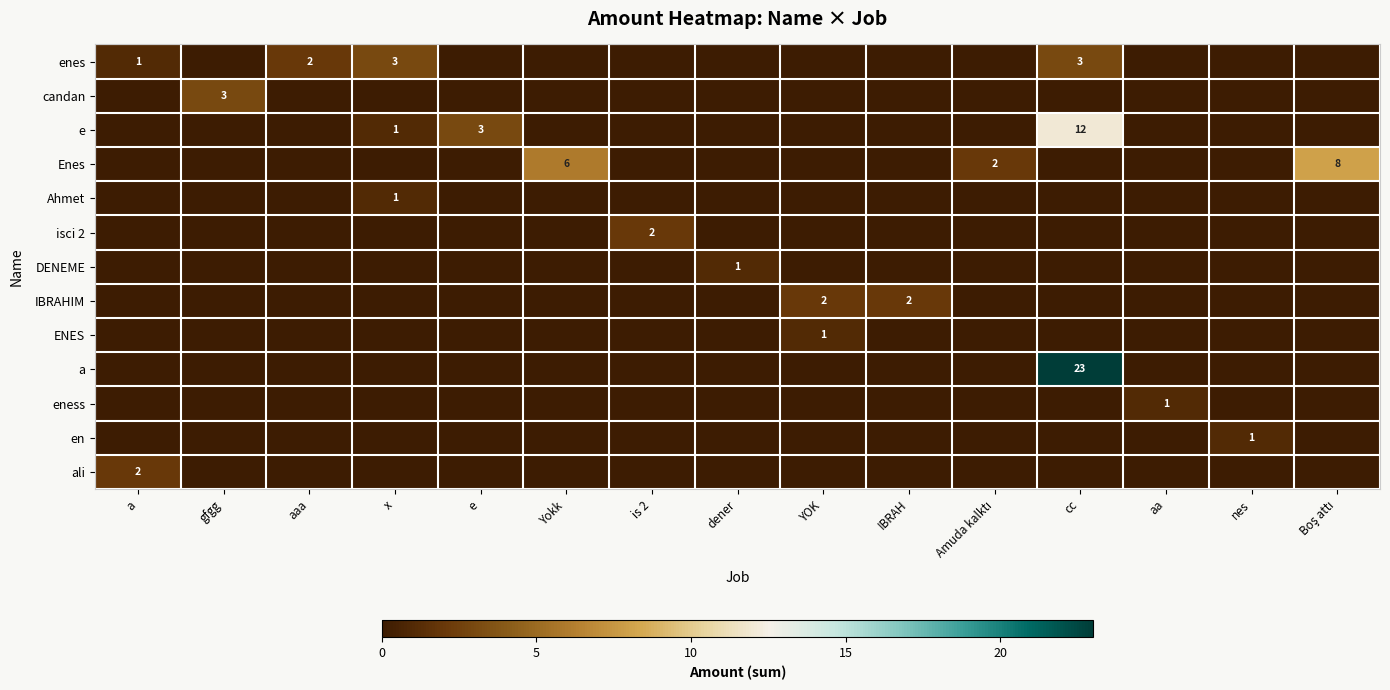

Between aaa and e, which series saw the biggest shift?

row_2